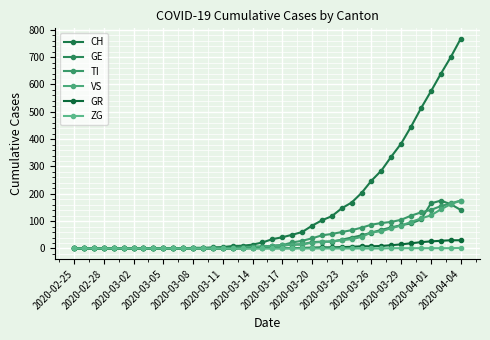

Reading left to right, what are all the values shown in this chart?

CH: 0	0	0	0	0	0	0	0	0	0	1	1	2	2	4	5	9	10	14	22	34	41	50	60	83	103	118	147	168	203	248	285	336	384	446	513	575	639	700	767
GE: 0	0	0	0	0	0	0	0	0	0	0	0	2	2	1	1	2	5	6	7	9	11	14	15	23	25	25	32	40	48	58	68	77	85	92	106	165	175	162	141
TI: 0	0	0	0	0	0	0	0	0	0	0	0	0	0	1	1	1	1	3	6	10	12	22	28	37	48	53	60	67	76	87	93	97	105	120	132	141	155	165	175
VS: 0	0	0	0	0	0	0	0	0	0	1	1	0	0	0	0	0	3	6	7	9	11	14	15	21	24	26	30	34	42	59	63	74	84	97	110	121	143	162	175
GR: 0	0	0	0	0	0	0	0	0	0	0	0	0	0	0	0	0	0	1	1	1	1	1	2	3	4	4	5	6	8	8	9	12	15	19	23	26	28	30	30
ZG: 0	0	0	0	0	0	0	0	0	0	0	0	0	0	0	0	0	0	0	0	0	0	0	0	0	0	0	0	0	0	0	0	1	1	1	1	1	1	1	2